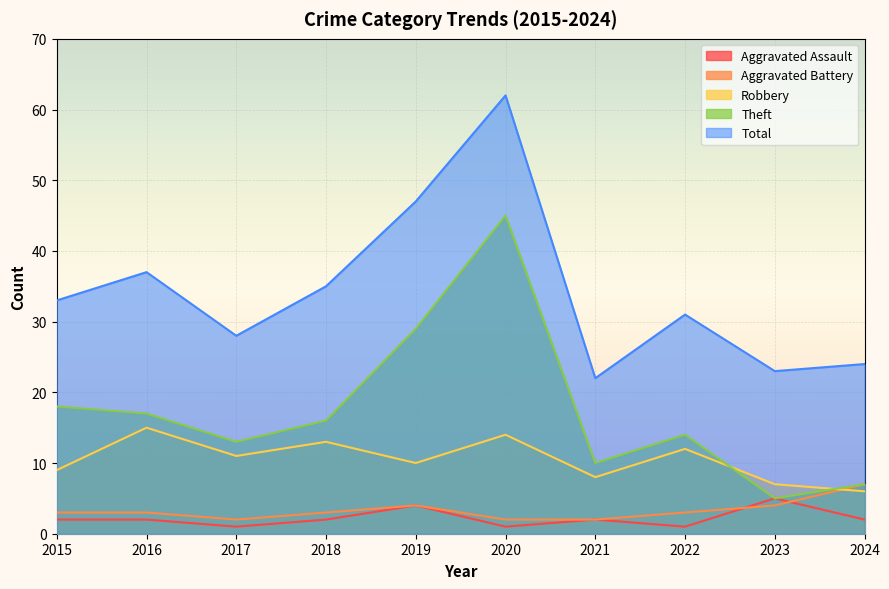

What is the difference between the maximum and minimum values in the Theft series?

40